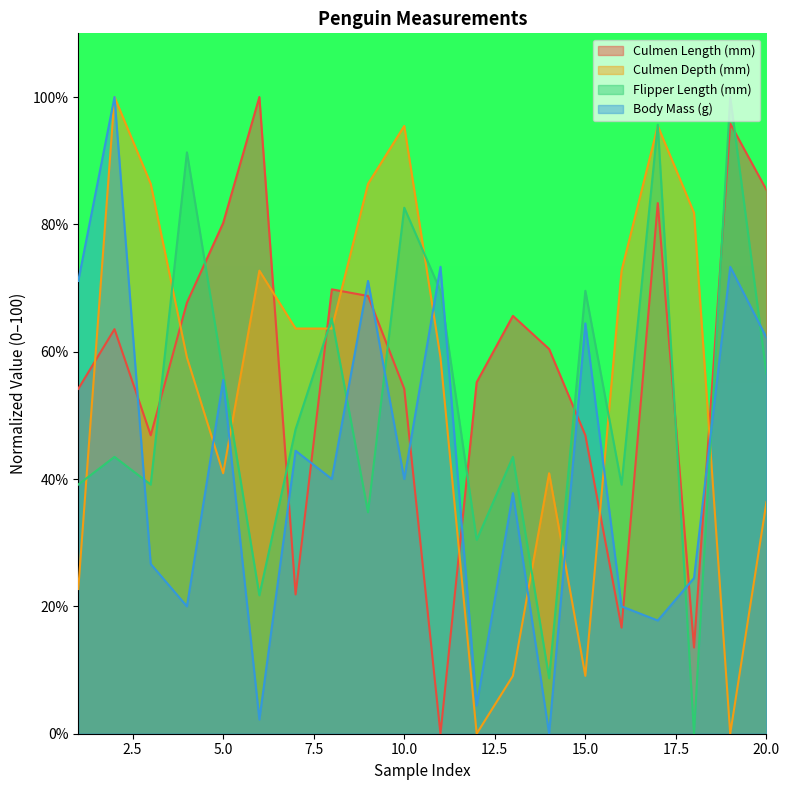

At which category does the chart reach its minimum across all series?

11